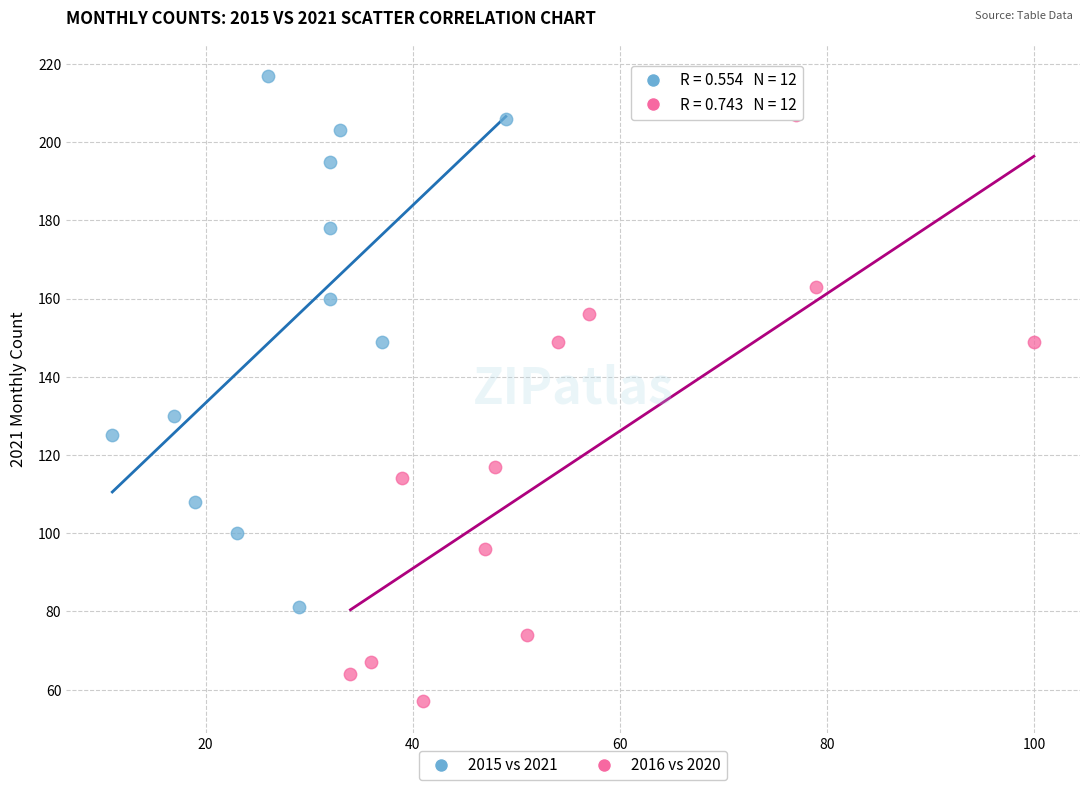

What are all the series names shown in the legend?

2015 vs 2021, 2016 vs 2020